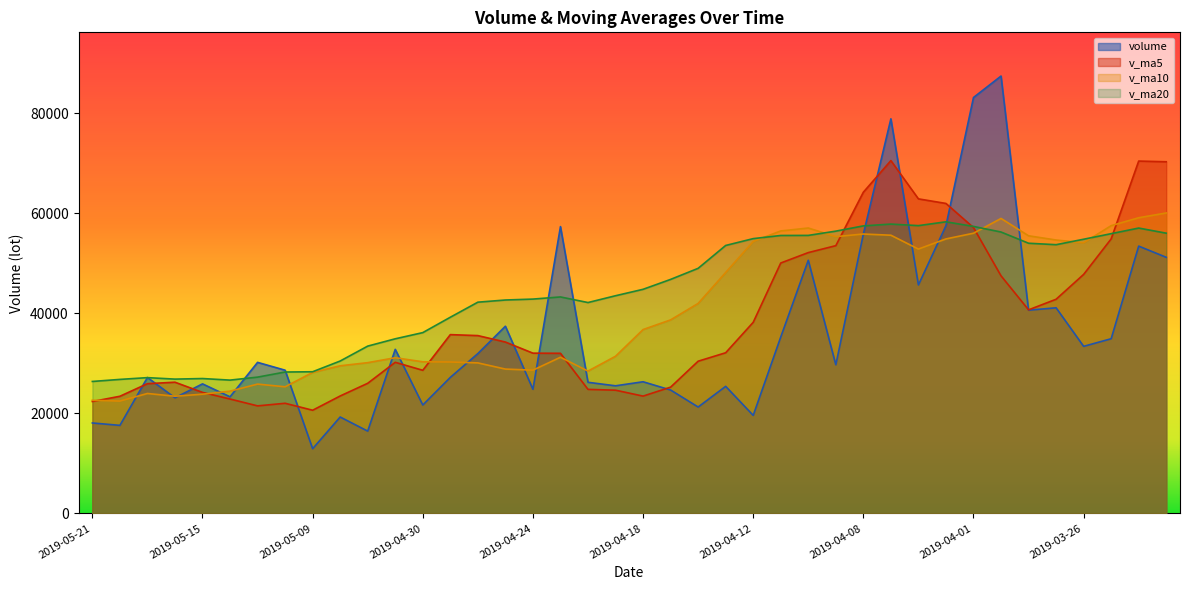

How many lines are shown in the chart?

4